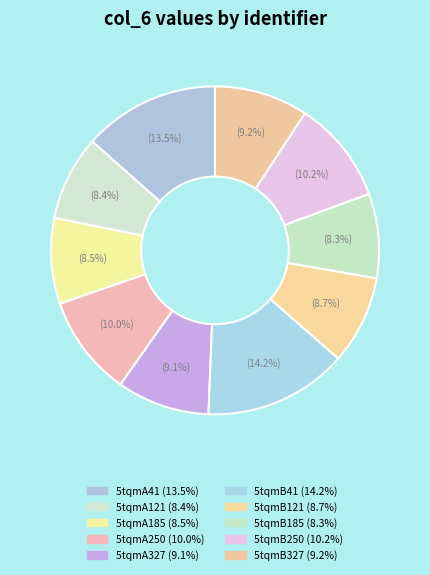

How many slices are in this pie chart?

10